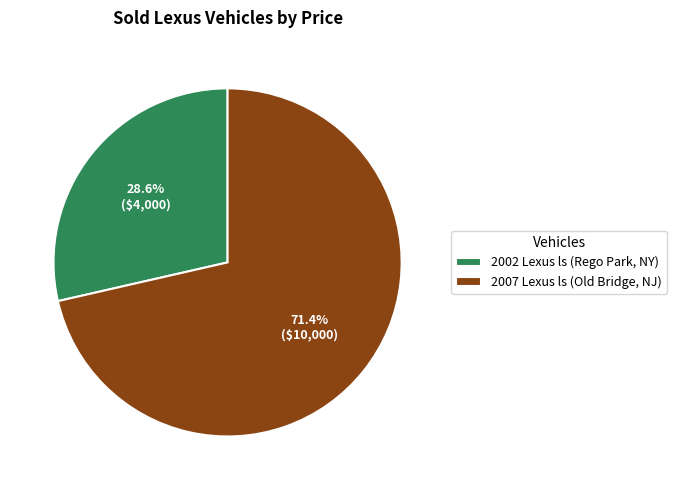

Which category has the biggest portion of the pie?

2007 Lexus ls (Old Bridge, NJ)